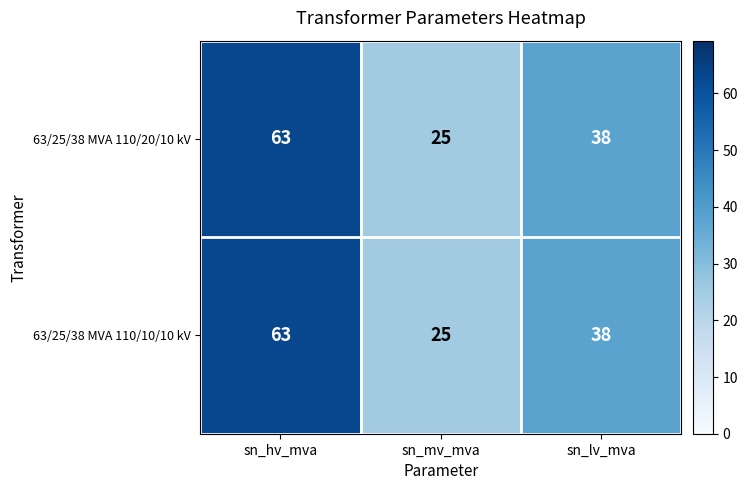

List the labels in order of 63/25/38 MVA 110/10/10 kV value, smallest first.

sn_mv_mva, sn_lv_mva, sn_hv_mva